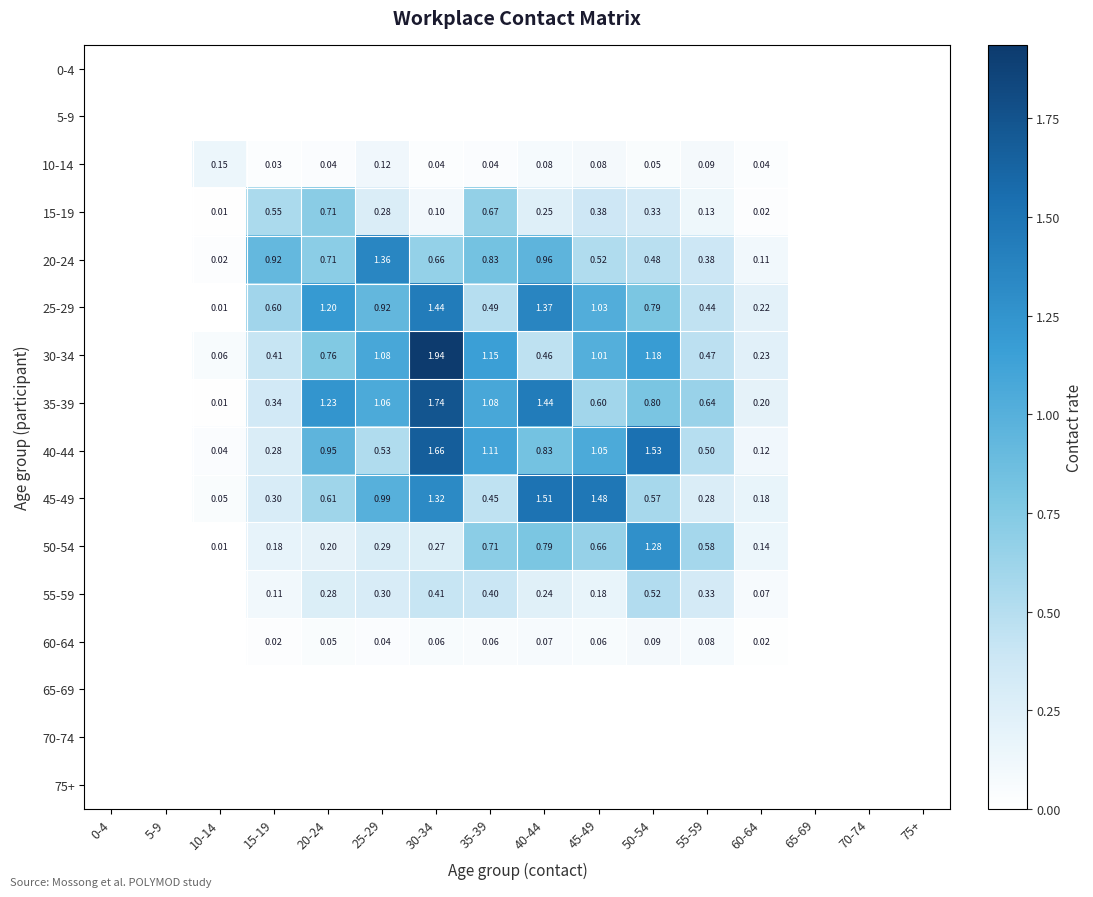

Which series has the largest total across all categories?

35-39